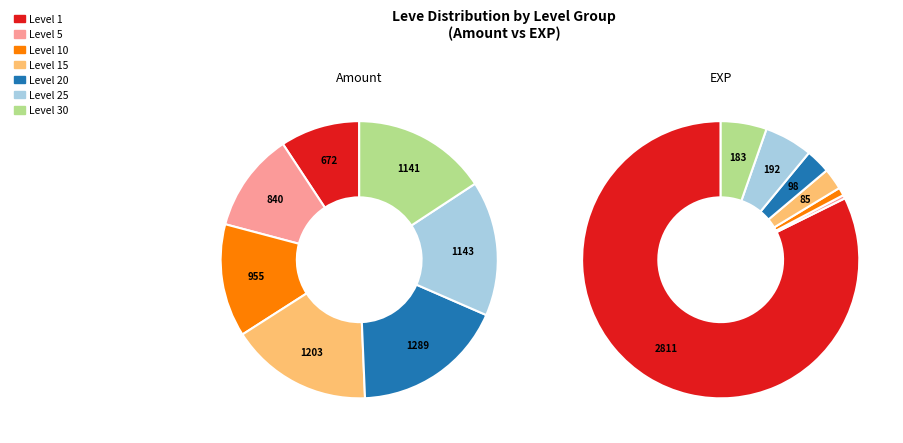

Is 10 the majority of the pie?

No